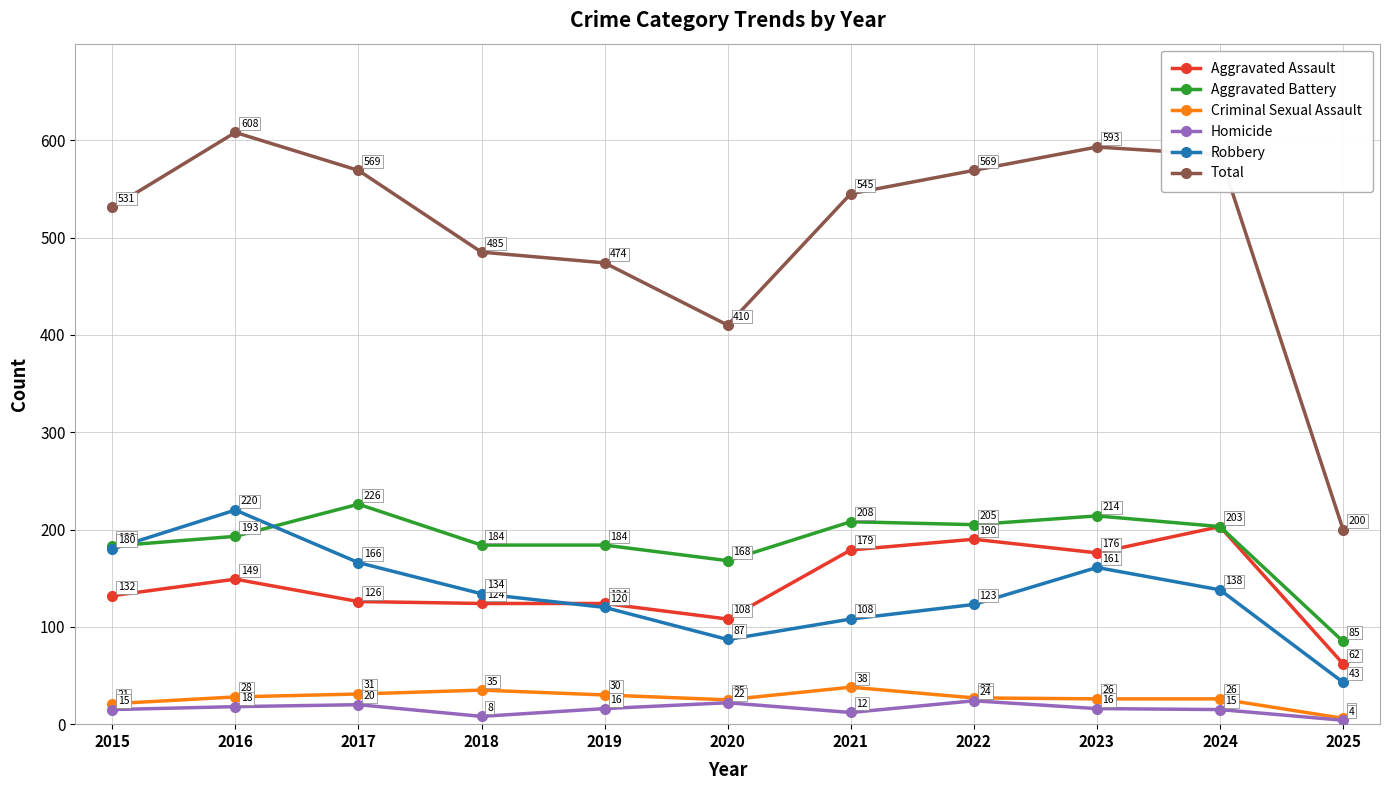

How many times do Aggravated Assault and Robbery cross each other?

1